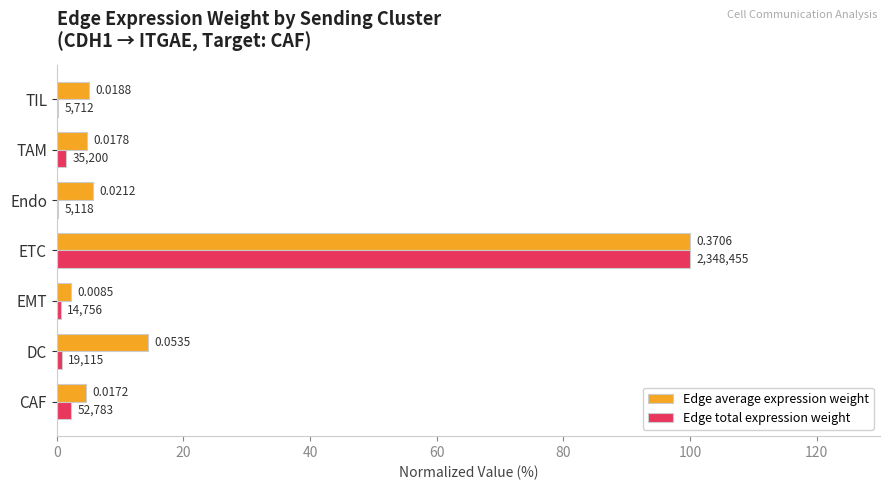

What are all the series names shown in the legend?

Edge average expression weight, Edge total expression weight